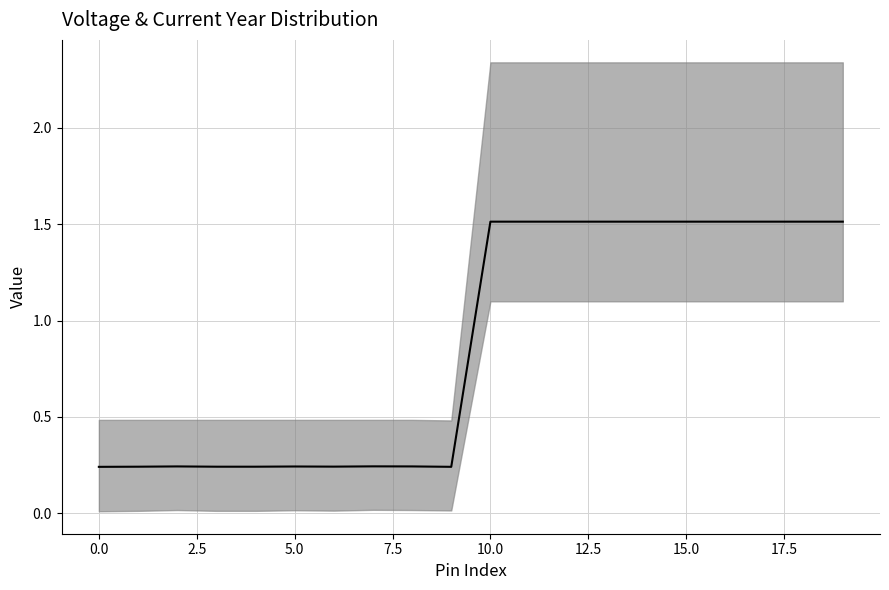

Where is the first local maximum?

2.5